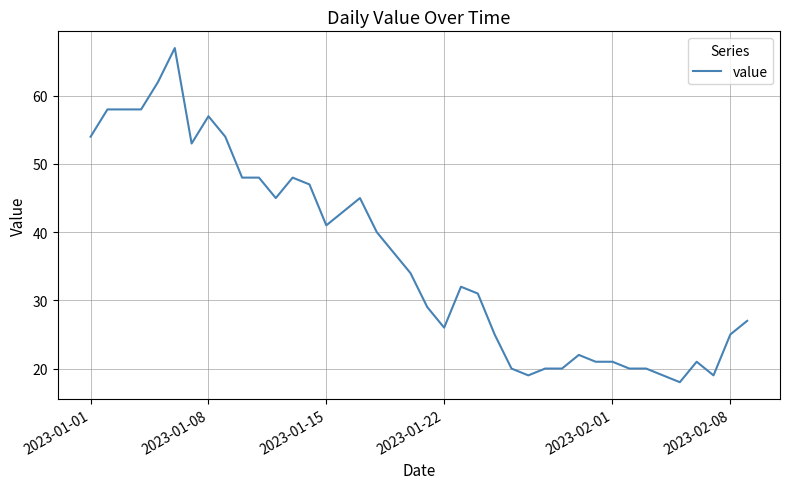

What is the greatest value displayed?

67